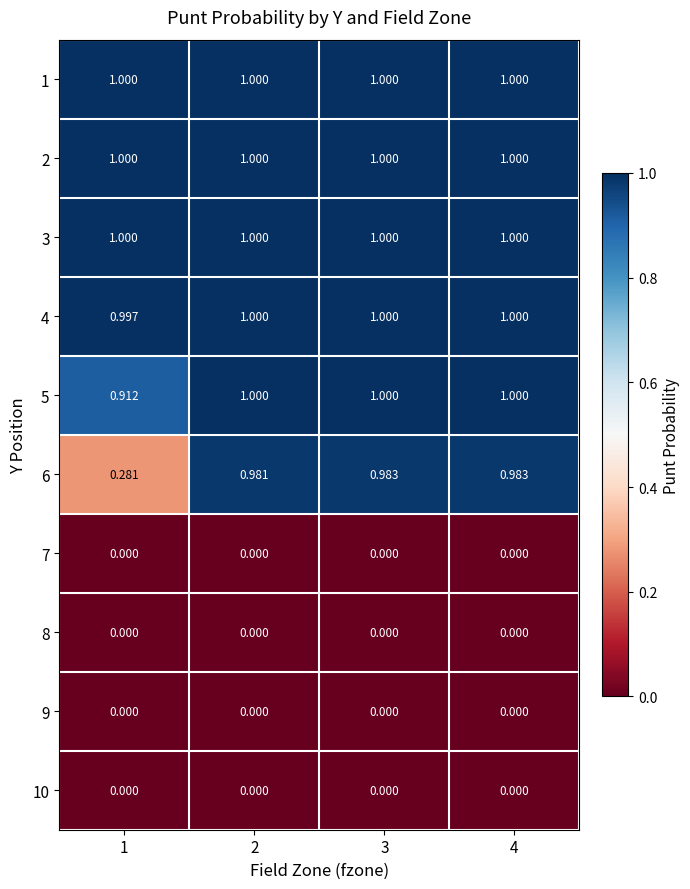

Reading right to left, list all the values displayed in this chart.

1: 4=1.0	3=1.0	2=1.0	1=1.0
2: 4=1.0	3=1.0	2=1.0	1=1.0
3: 4=1.0	3=1.0	2=1.0	1=1.0
4: 4=1.0	3=1.0	2=1.0	1=1.0
5: 4=1.0	3=1.0	2=1.0	1=0.9
6: 4=1.0	3=1.0	2=1.0	1=0.3
7: 4=0.0	3=0.0	2=0.0	1=0.0
8: 4=0.0	3=0.0	2=0.0	1=0.0
9: 4=0.0	3=0.0	2=0.0	1=0.0
10: 4=0.0	3=0.0	2=0.0	1=0.0